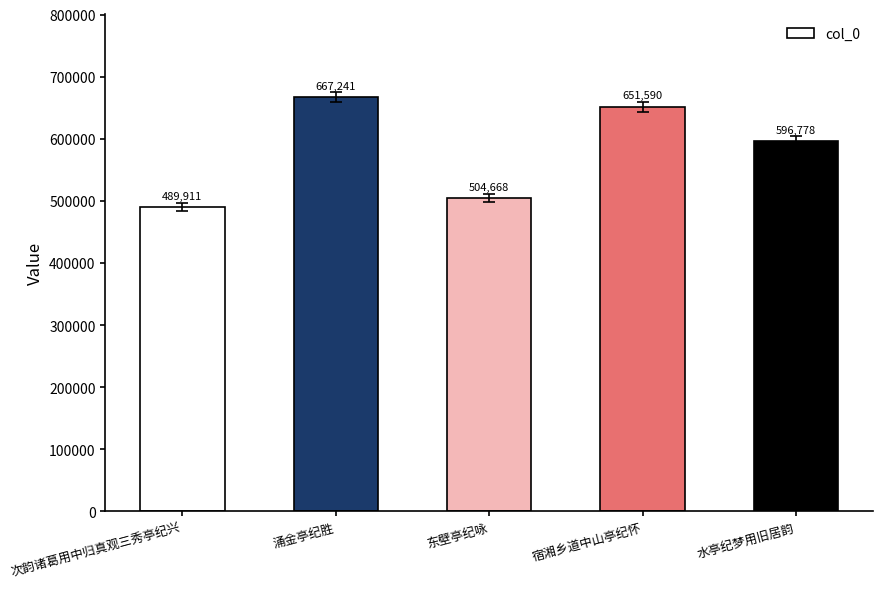

Reading left to right, what are all the values shown in this chart?

次韵诸葛用中归真观三秀亭纪兴=489911	涌金亭纪胜=667241	东壁亭纪咏=504668	宿湘乡道中山亭纪怀=651590	水亭纪梦用旧居韵=596778